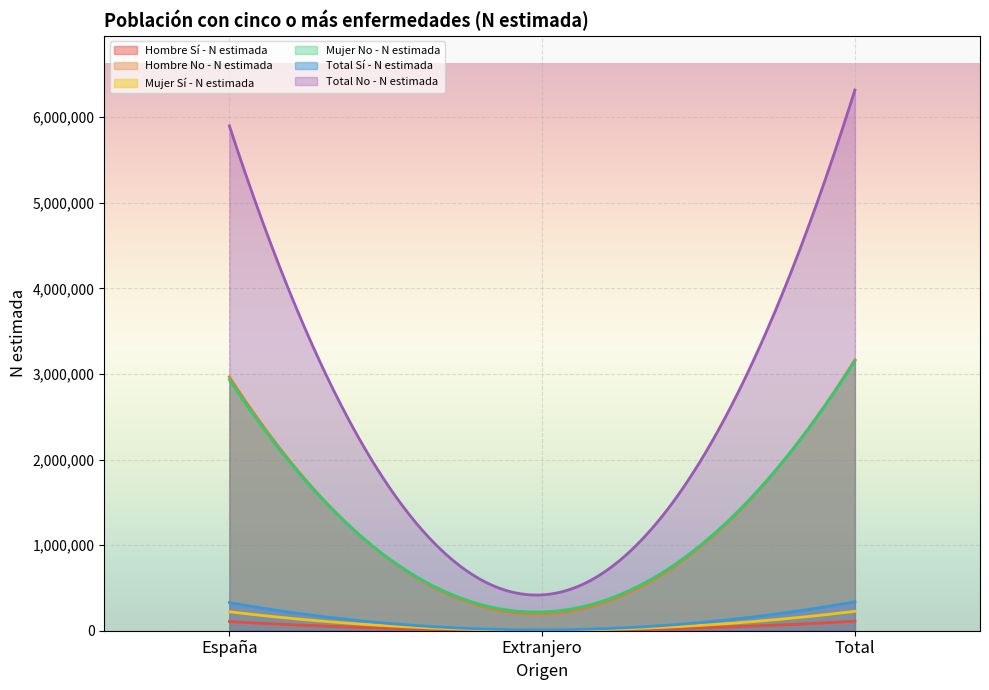

Is the value of Mujer No - N estimada at España greater than the value of Mujer Sí - N estimada at Extranjero?

Yes